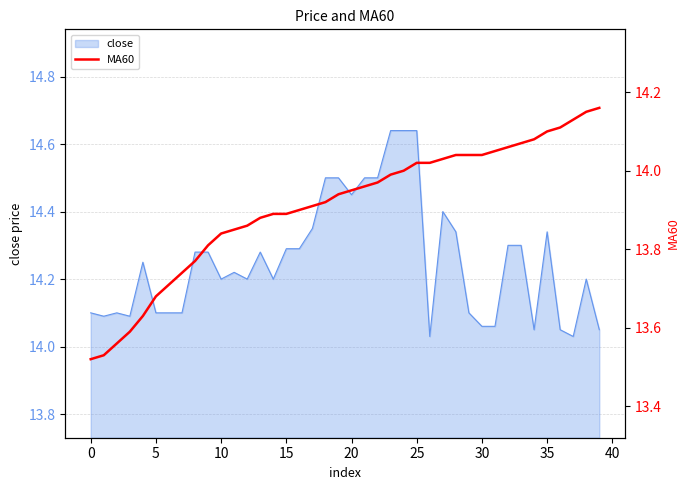

The chart shows a value of 3.6 at 30. True or false?

False